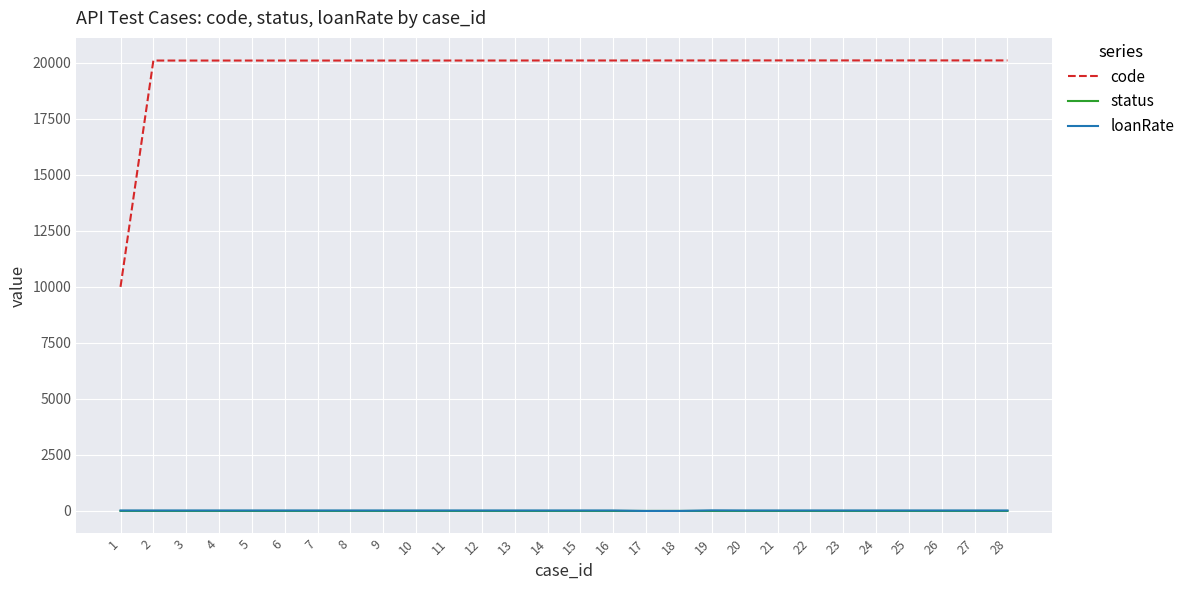

True or false: status and code intersect in this chart.

False